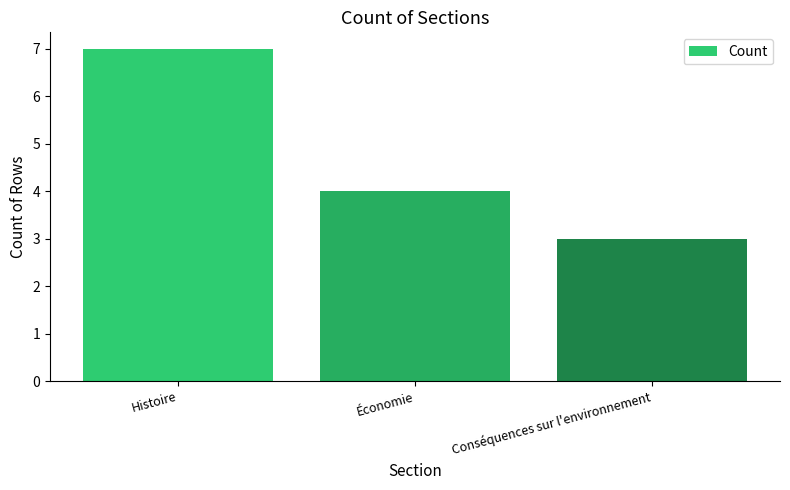

Are the bars horizontal?

No